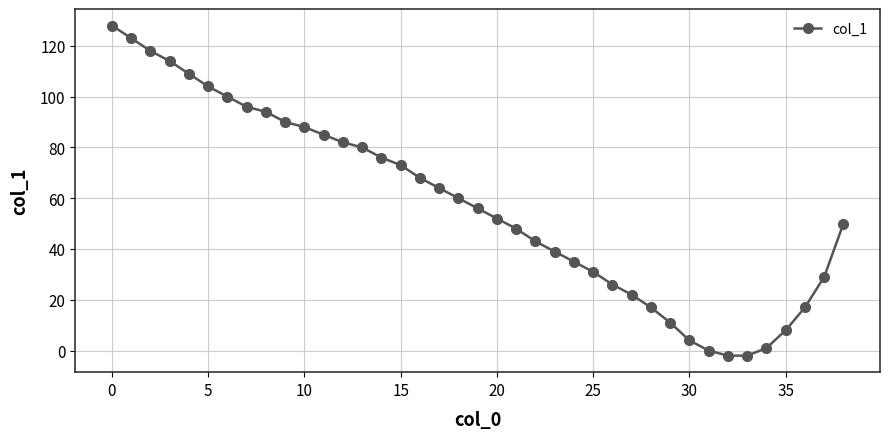

What is the greatest value displayed?

128